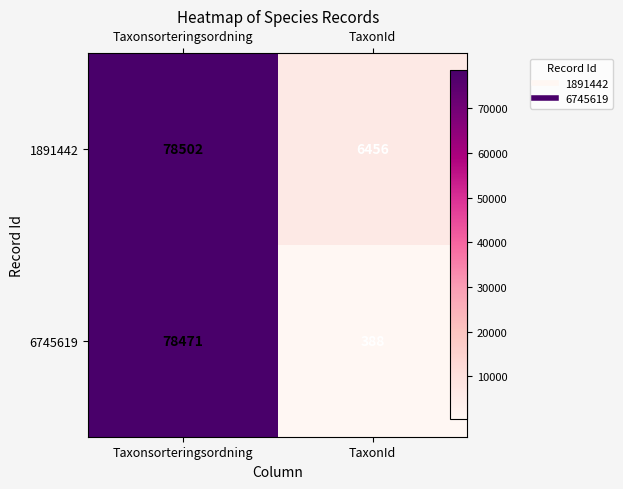

Rank the series at Taxonsorteringsordning from lowest to highest value.

6745619, 1891442